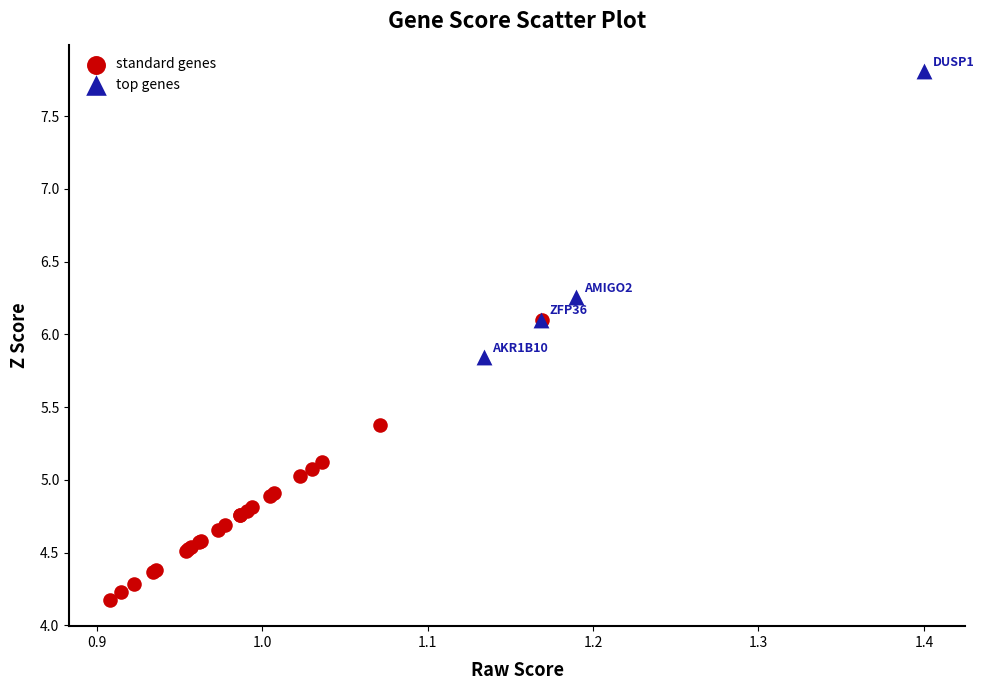

Which series contains the highest Y value?

top genes